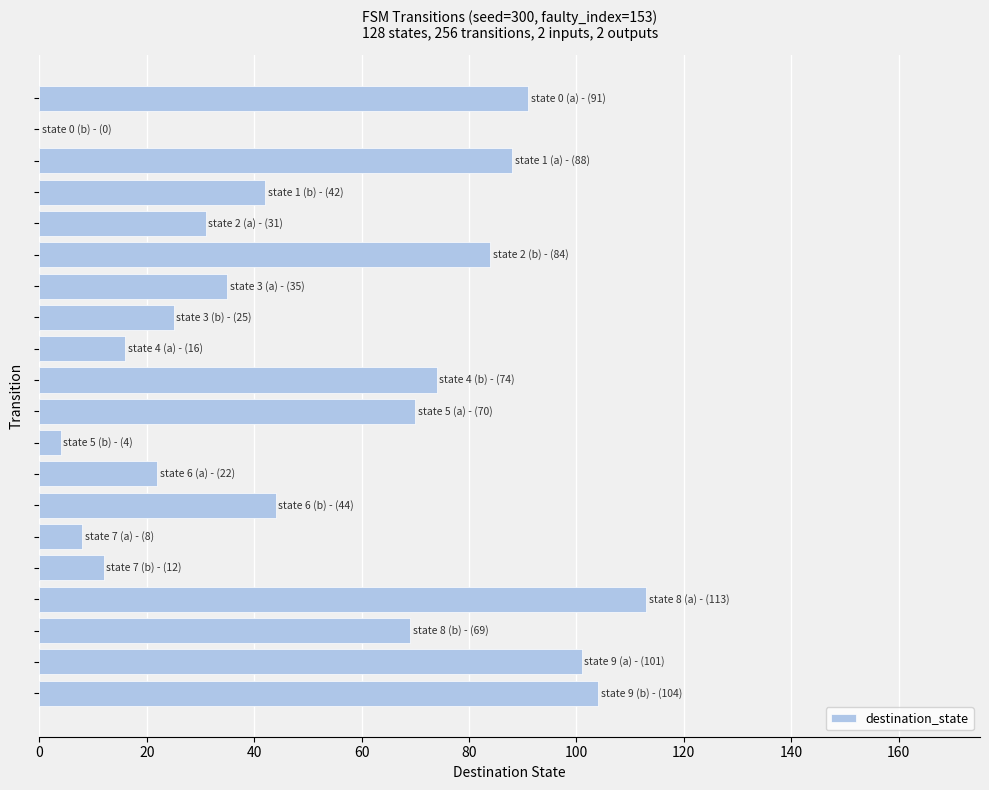

What is the sum of all values?

1033